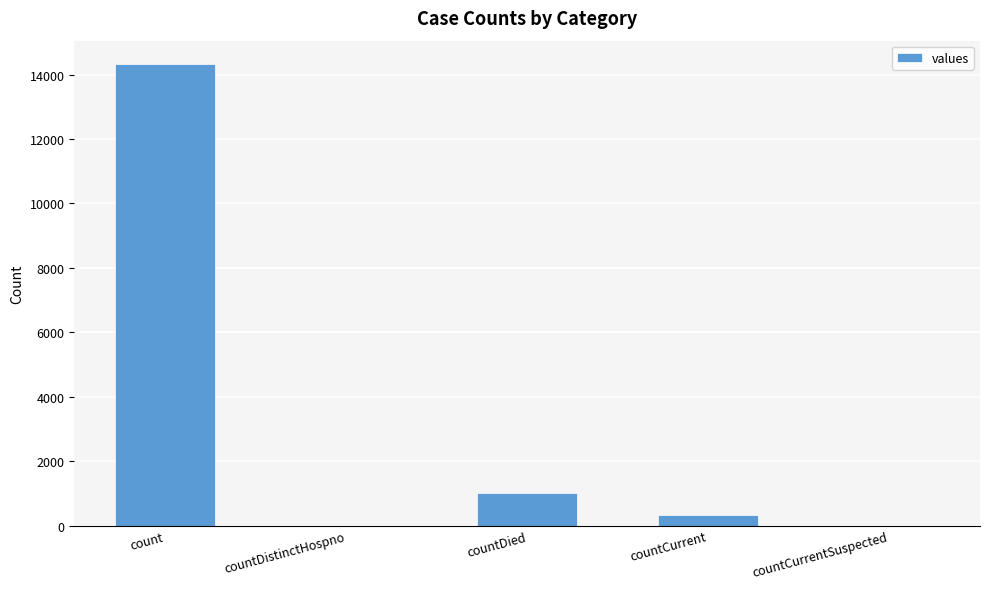

At which label is the value closest to 7169?

countDied